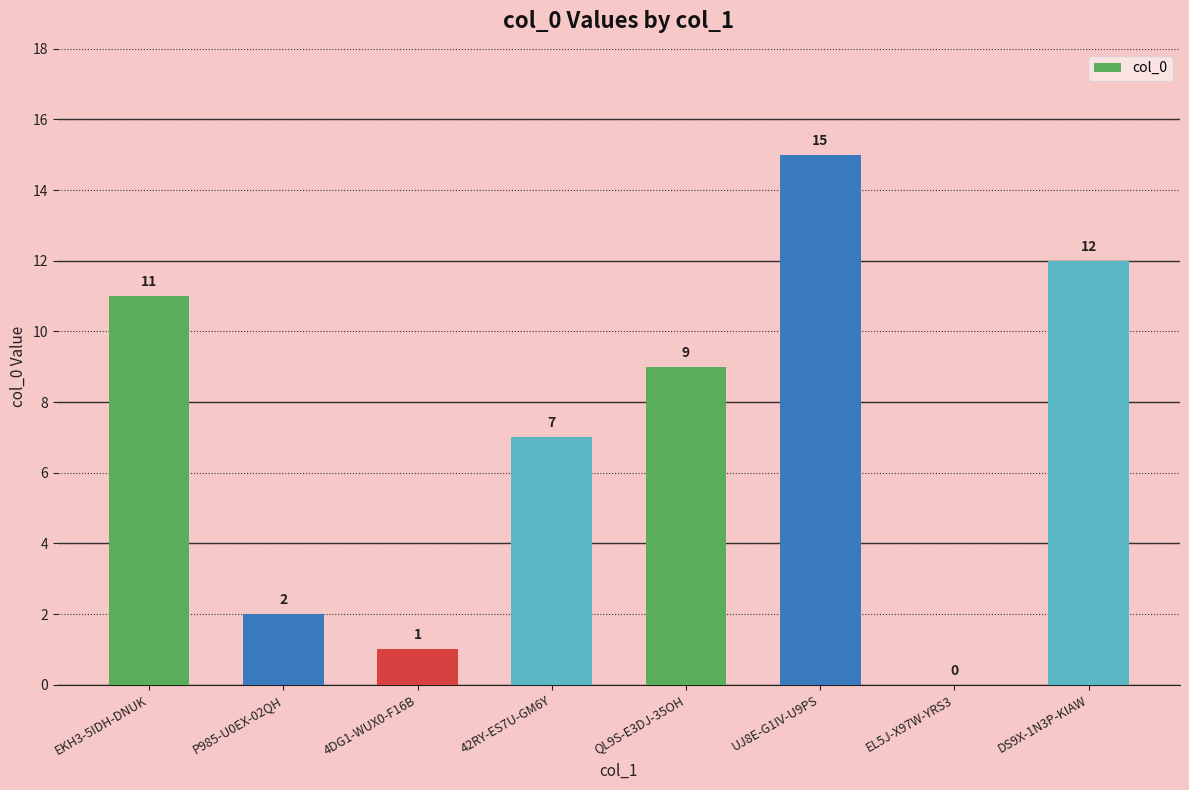

Where is the data nearest to the value 7?

42RY-ES7U-GM6Y